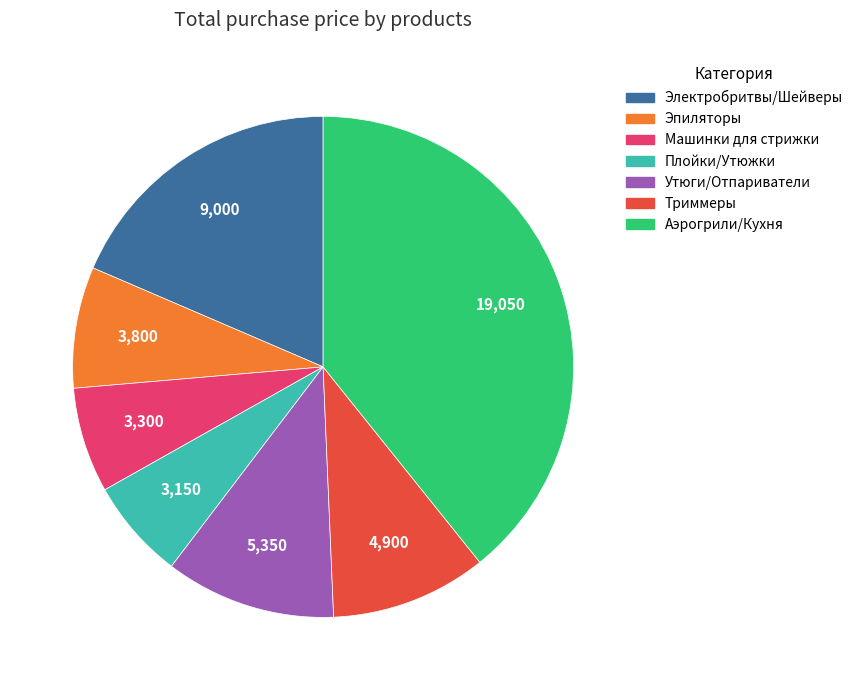

How many slices are in this pie chart?

7